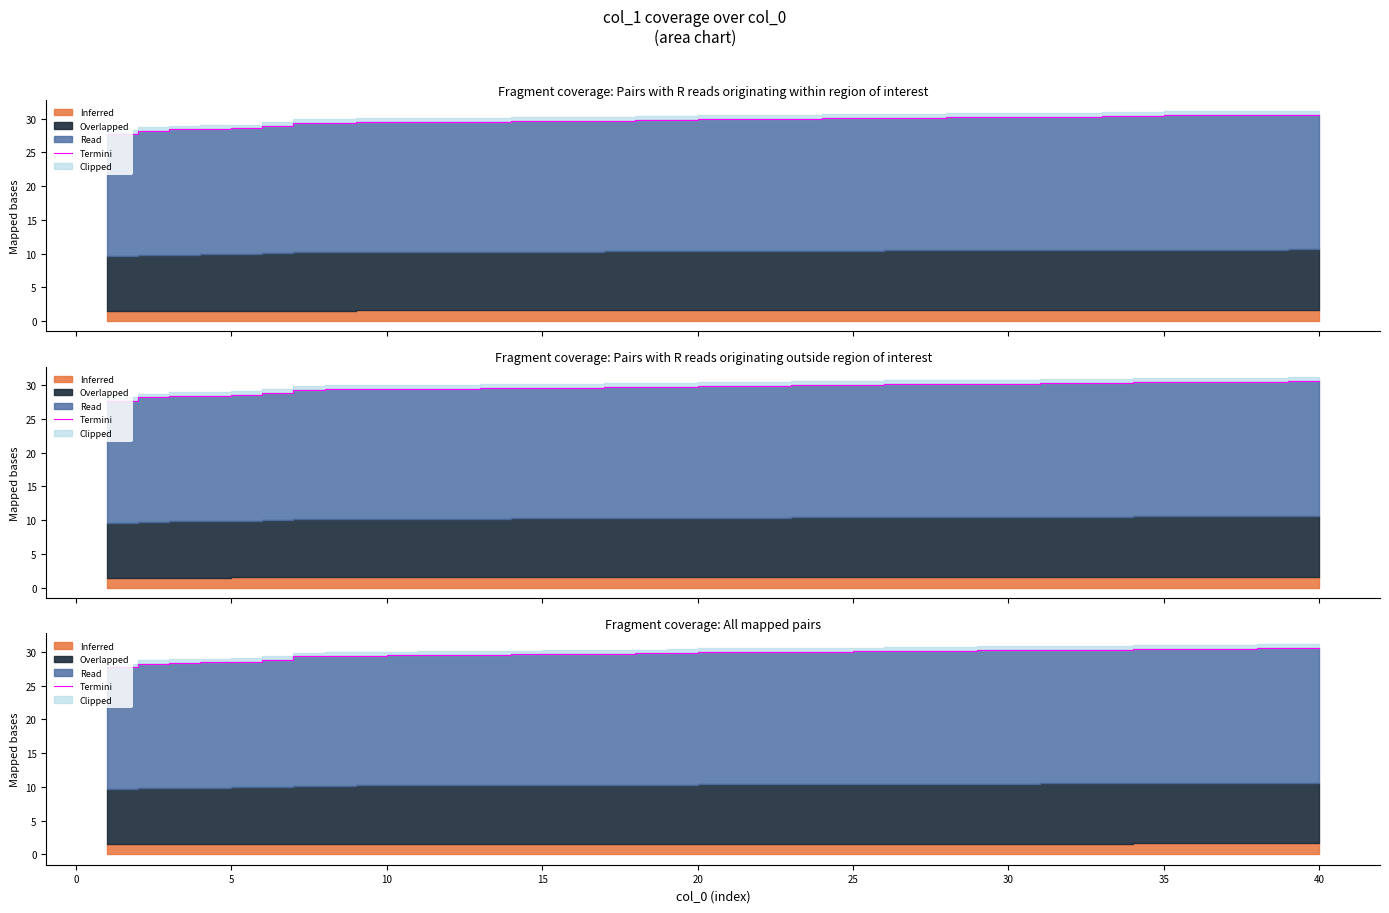

What is the maximum value shown in the chart?

30.6